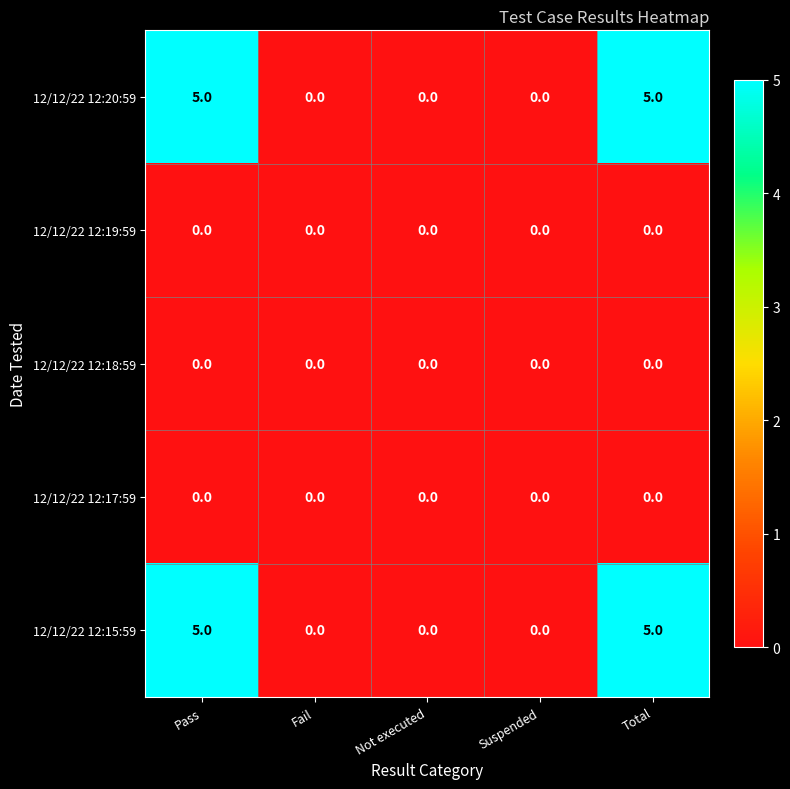

What is the difference between the 12/12/22 12:15:59 values at Fail and Pass?

5